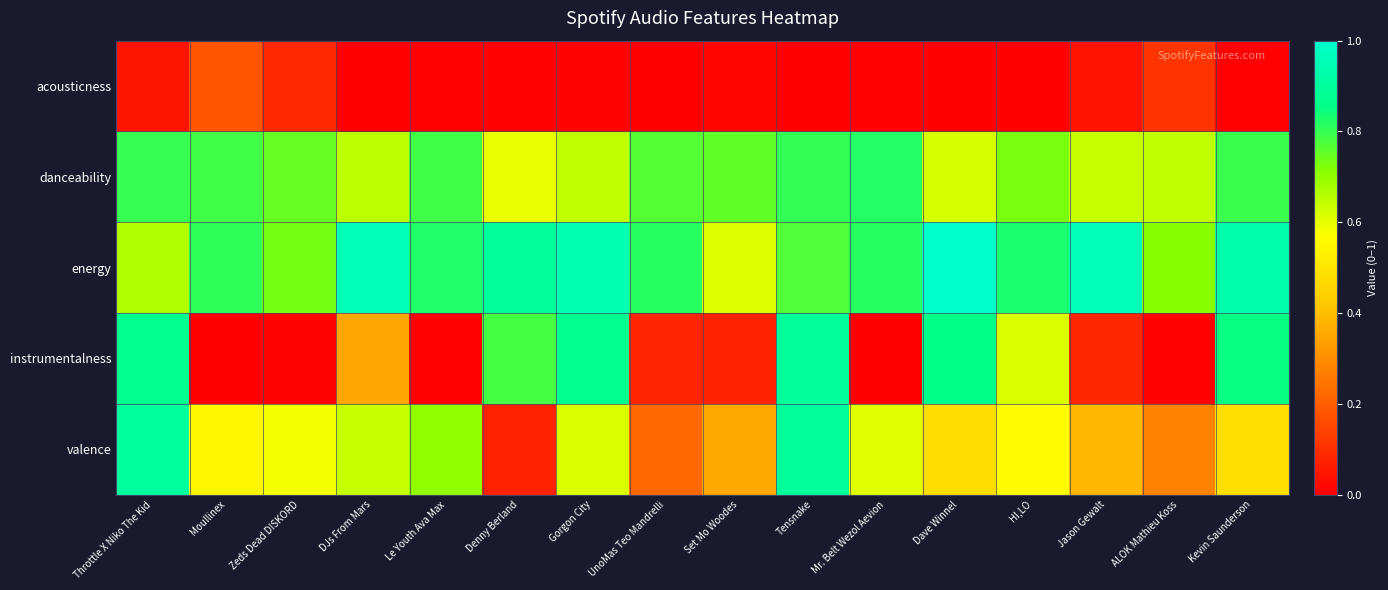

Rank the series by their maximum value, from highest to lowest.

energy, valence, instrumentalness, danceability, acousticness